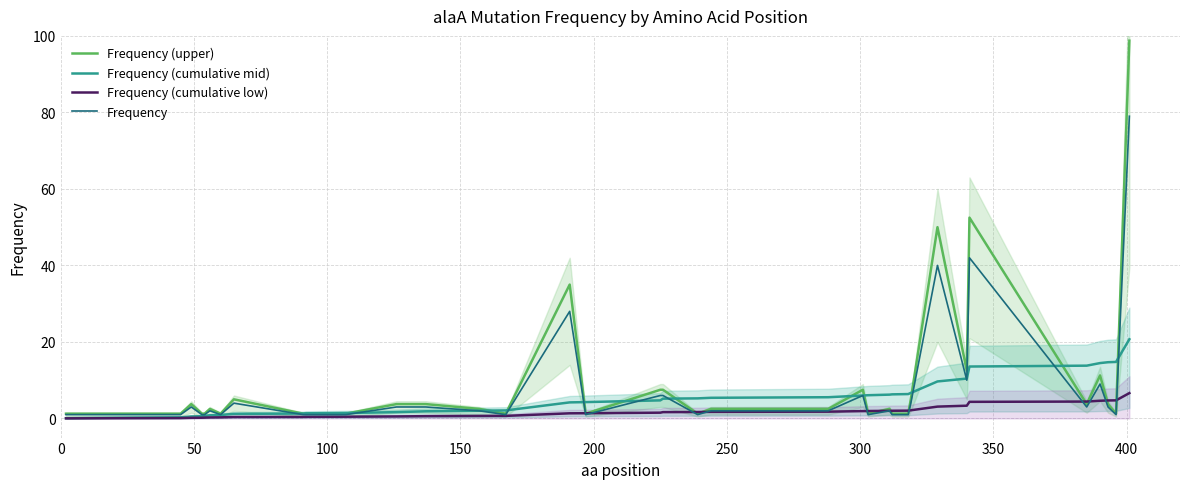

What is the difference between the maximum and second lowest values in the Frequency (cumulative low) series?

6.6